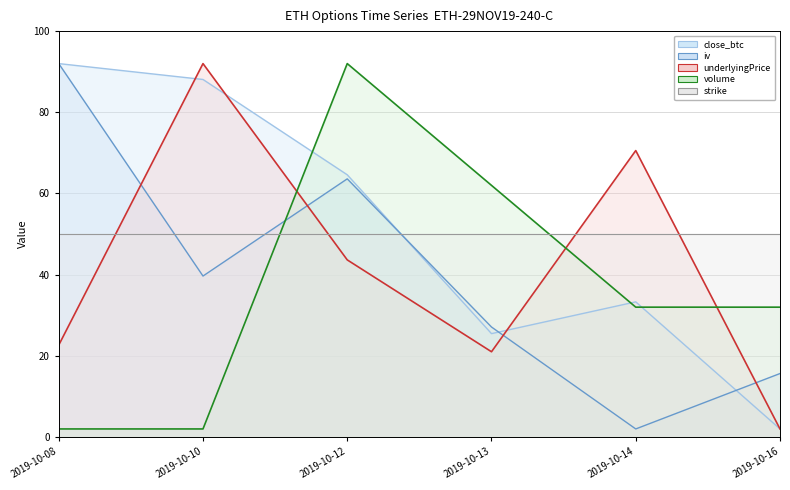

At 2019-10-12, list the series in order from smallest to largest.

underlyingPrice line, strike line, iv line, close_btc line, volume line